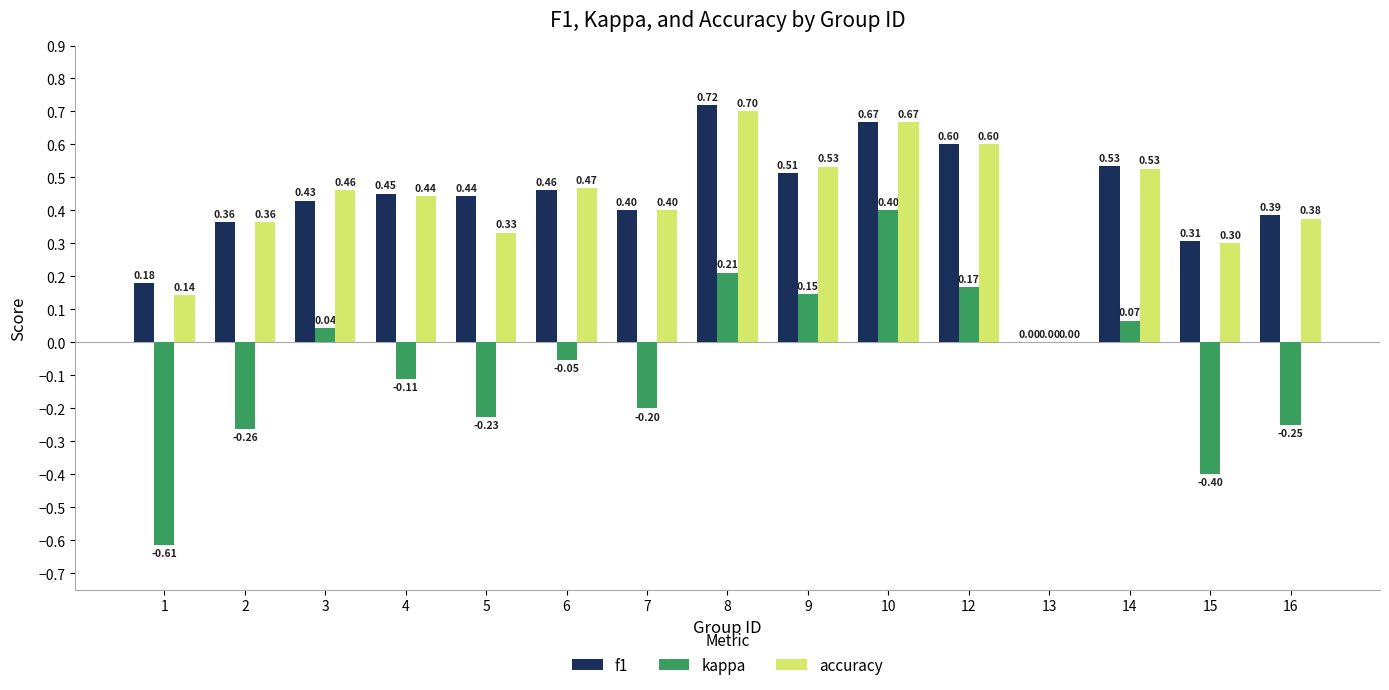

True or false: f1 has a value of 0.6 at 12.

True